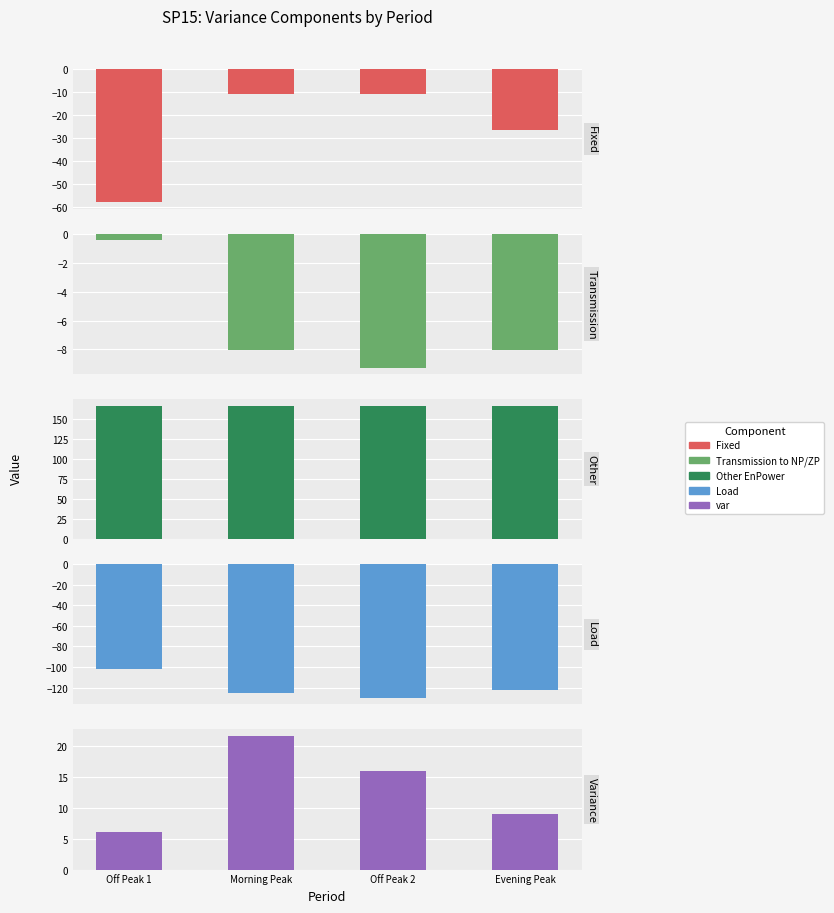

Reading right to left, transcribe all the data shown in this chart.

Fixed: -26.7	-11.0	-11.0	-58.0
Transmission to NP/ZP: -8.0	-9.3	-8.1	-0.4
Other EnPower: 166.2	166.2	166.2	166.2
Load: -122.5	-130.0	-125.6	-101.7
var: 9.0	15.9	21.6	6.1